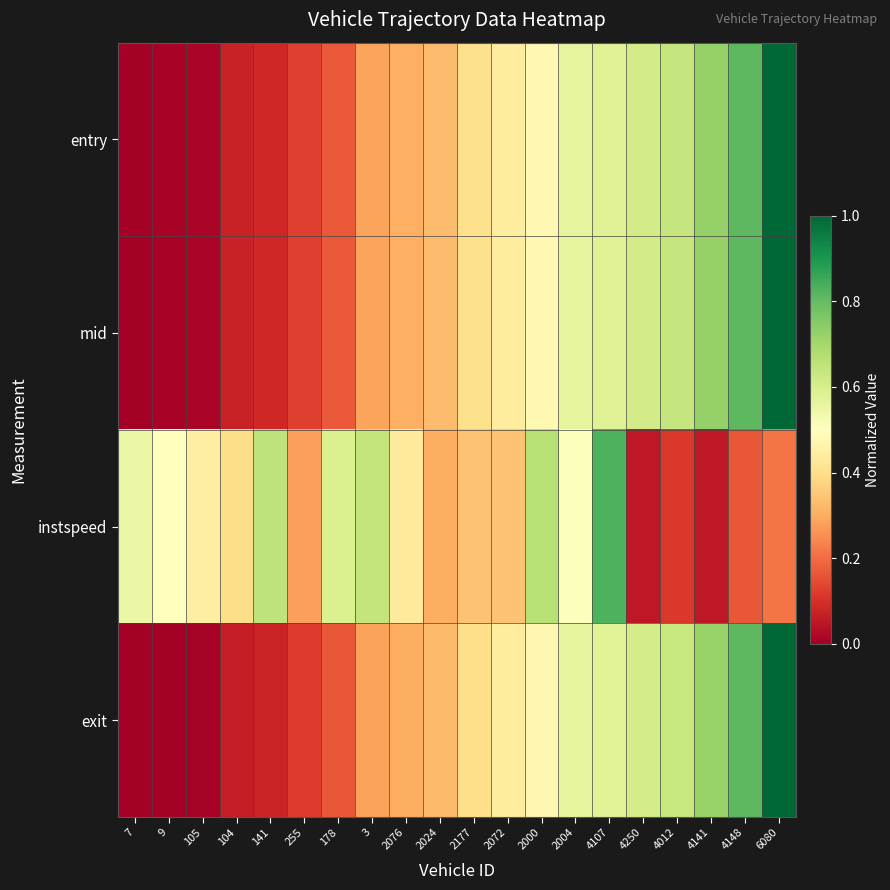

How many distinct data groups are displayed?

4